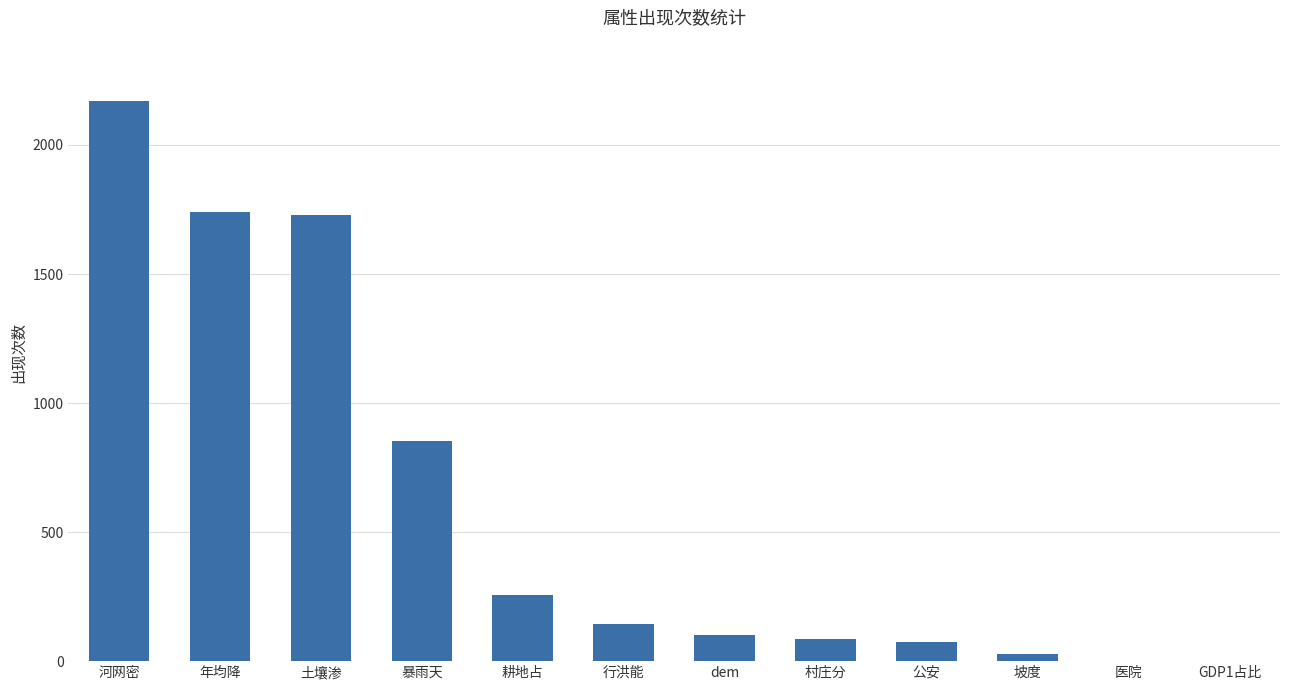

Which category has the highest value across all series?

河网密